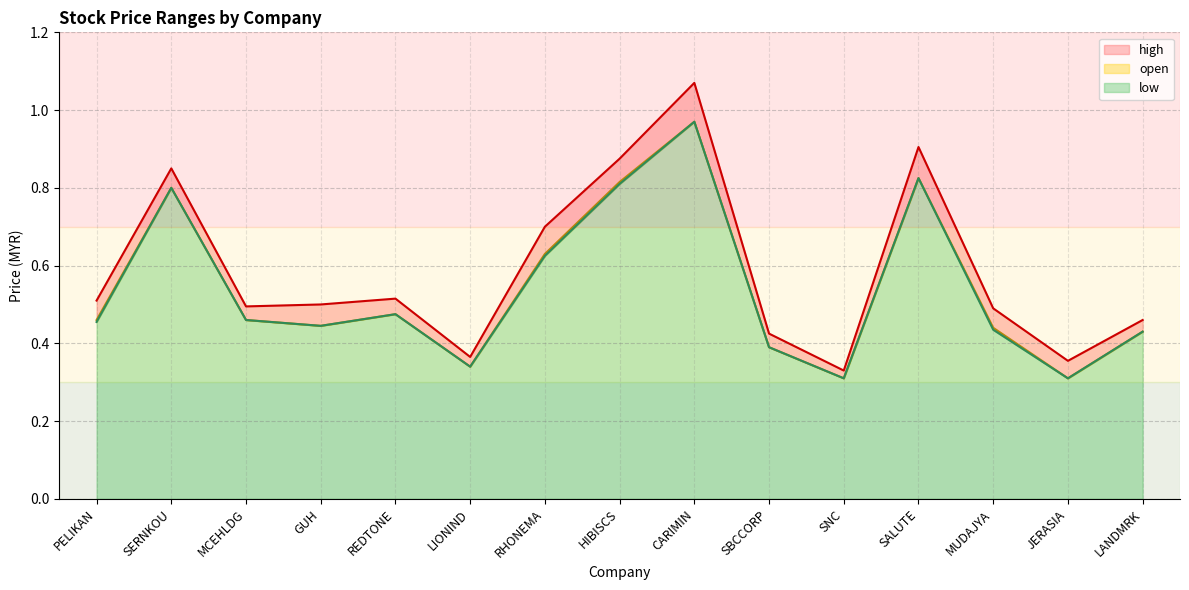

Reading left to right, list all the values displayed in this chart.

open: 0.5	0.8	0.5	0.4	0.5	0.3	0.6	0.8	1.0	0.4	0.3	0.8	0.4	0.3	0.4
high: 0.5	0.8	0.5	0.5	0.5	0.4	0.7	0.9	1.1	0.4	0.3	0.9	0.5	0.4	0.5
low: 0.5	0.8	0.5	0.4	0.5	0.3	0.6	0.8	1.0	0.4	0.3	0.8	0.4	0.3	0.4